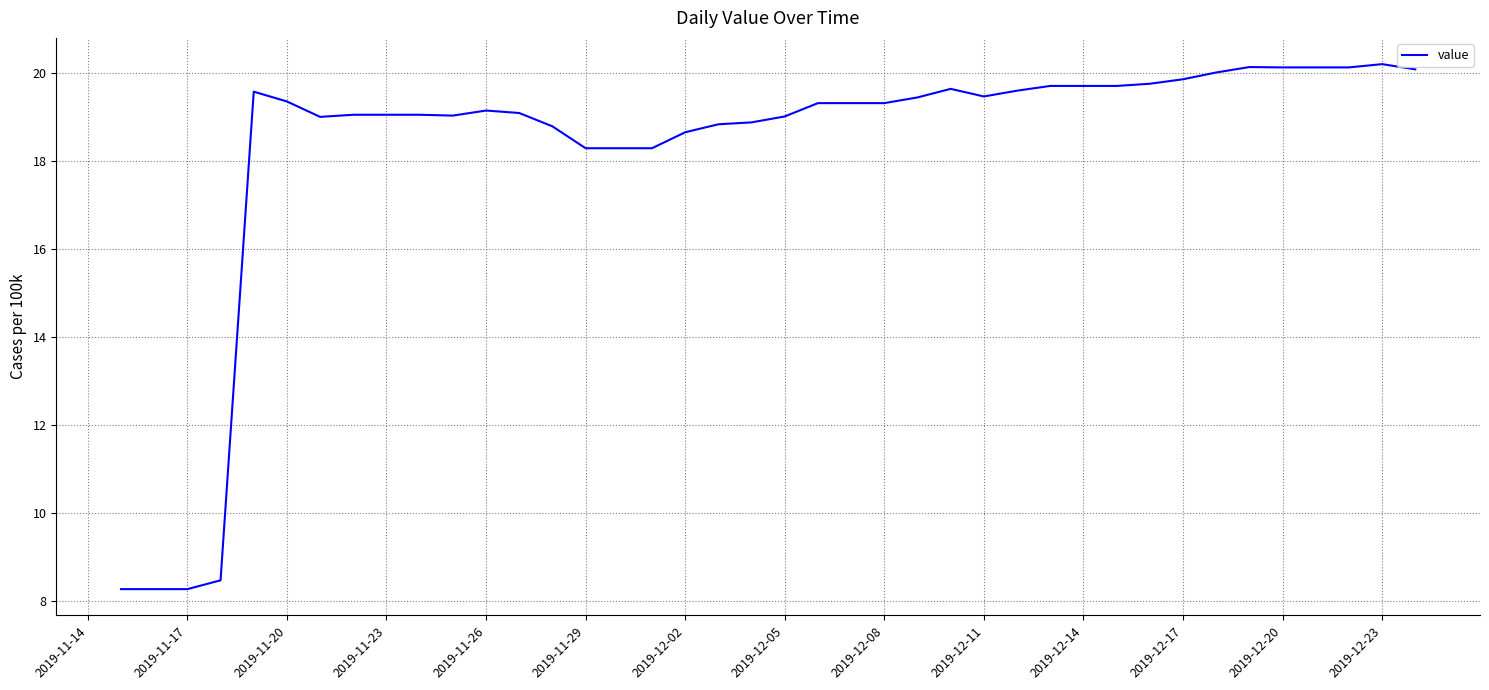

What is the difference between the maximum and minimum values?

11.9